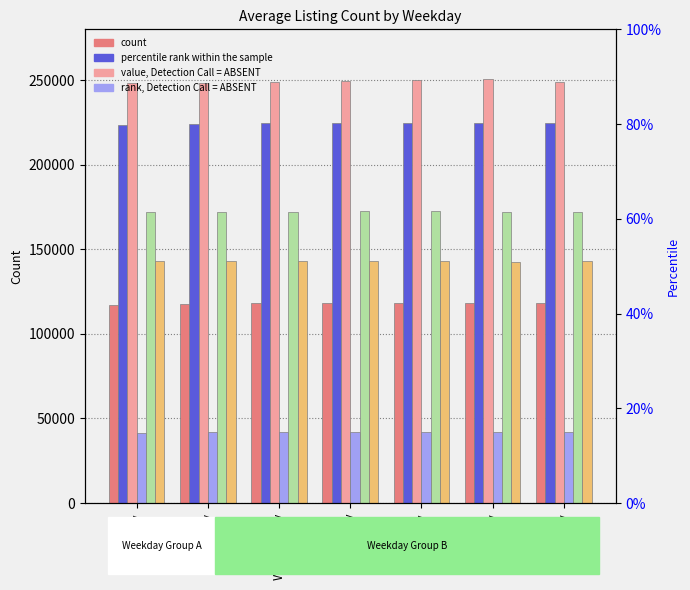

What is the spread (max minus min) of values at Friday?

207729